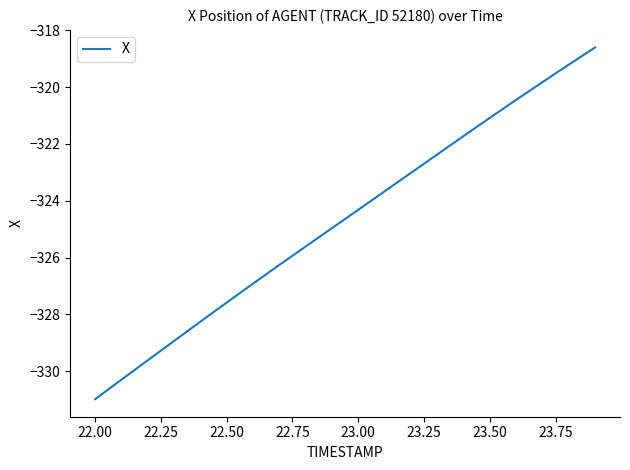

What is the smallest value displayed?

-331.0